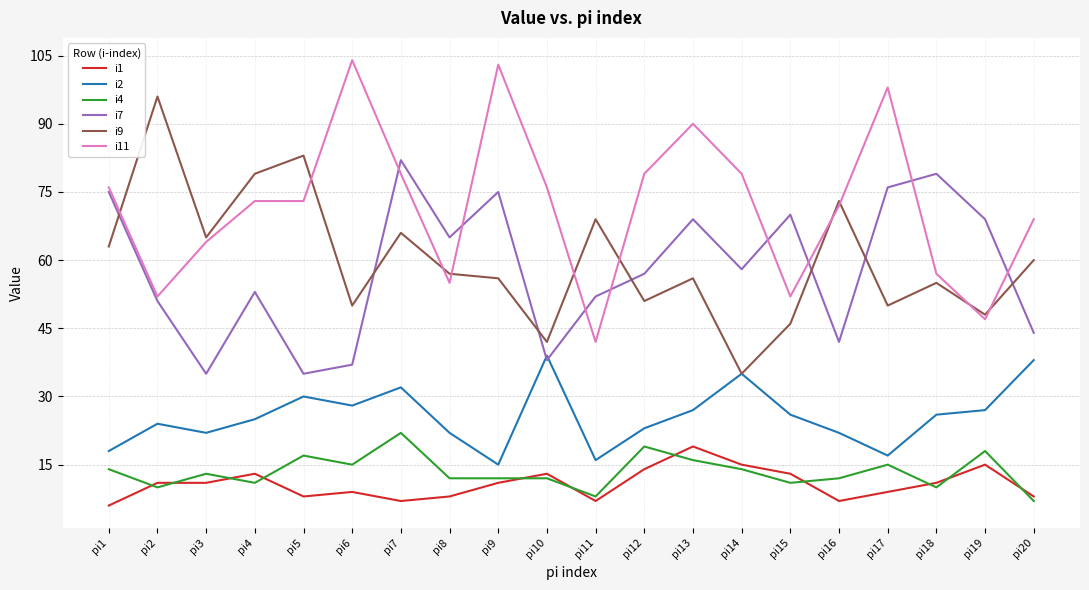

Is it true that i11 equals 62 at pi13?

False